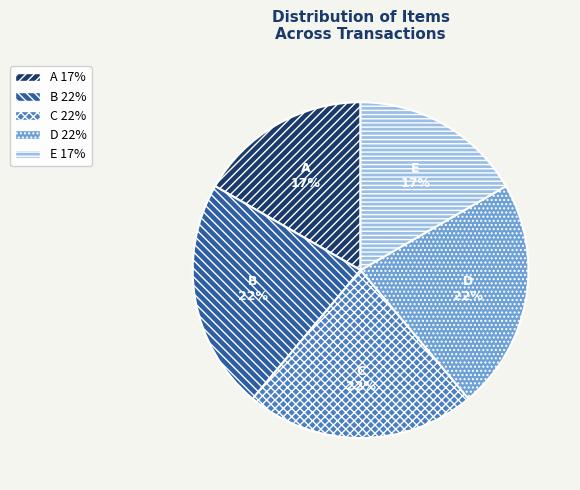

Is D the majority of the pie?

No